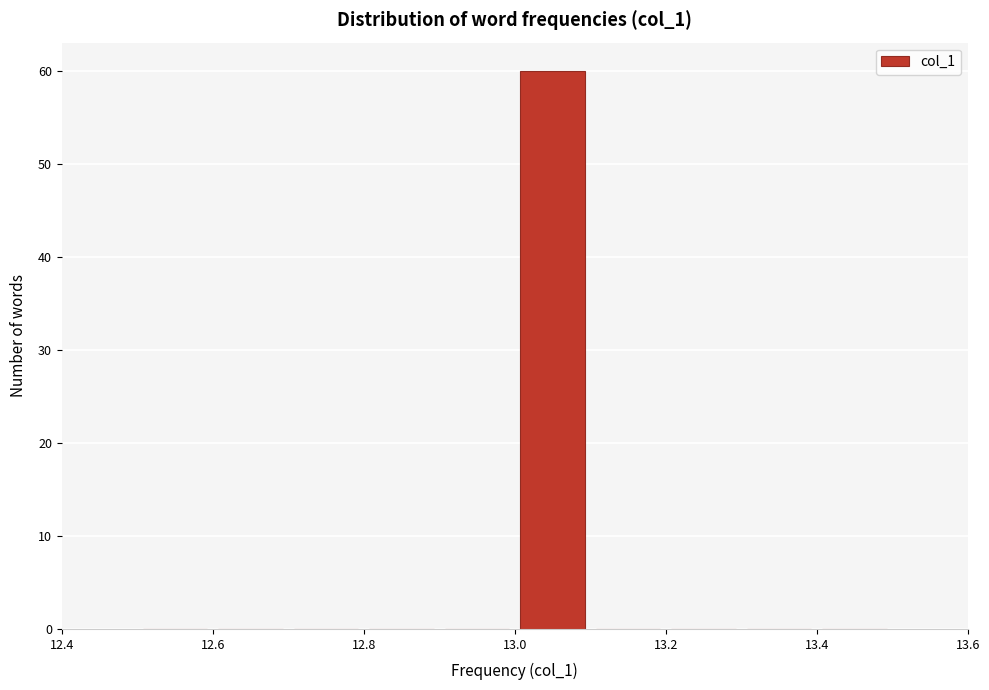

Which range on the x-axis has the tallest bar?

13.0 to 13.1